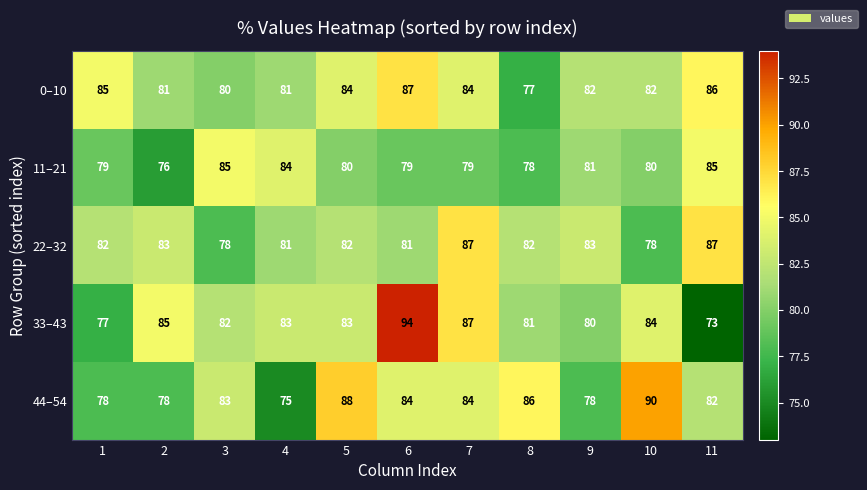

Rank the series at 5 from lowest to highest value.

11–21, 22–32, 33–43, 0–10, 44–54